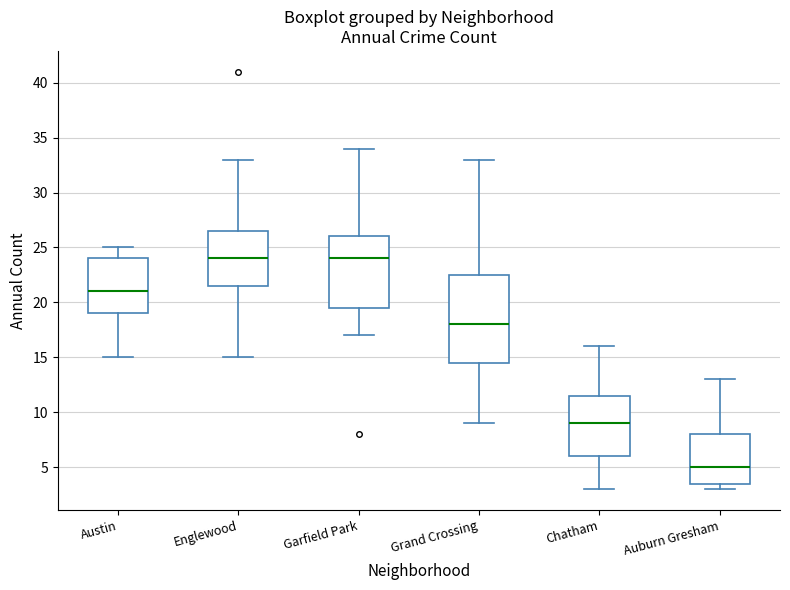

Where is the upper edge of the box for Austin on the y-axis? The values are not printed on the chart, so give them approximately, as read against the axis.

24.0